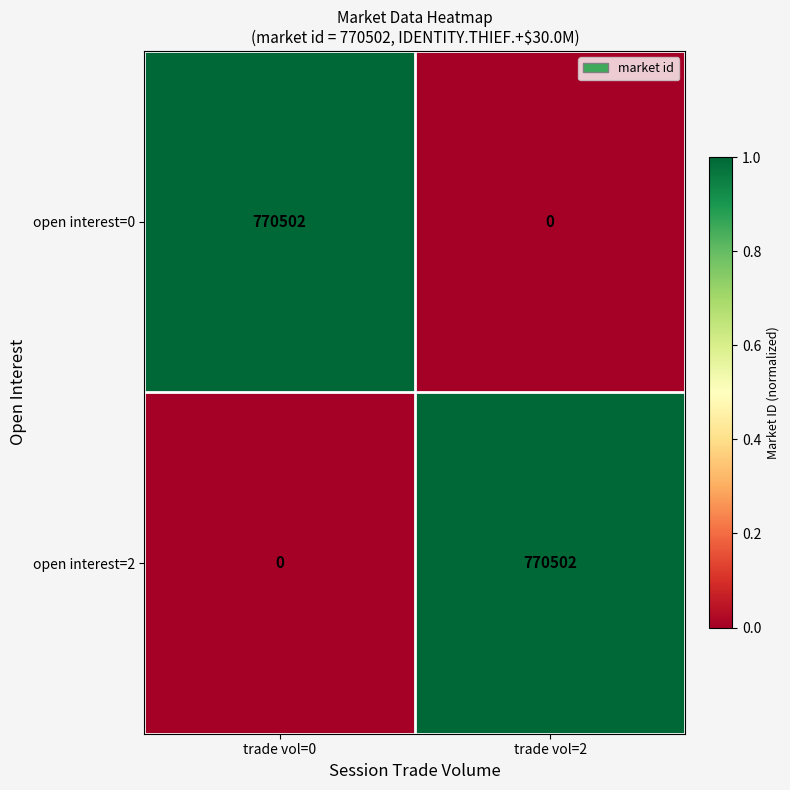

What is the total value across all series at trade vol=2?

770502